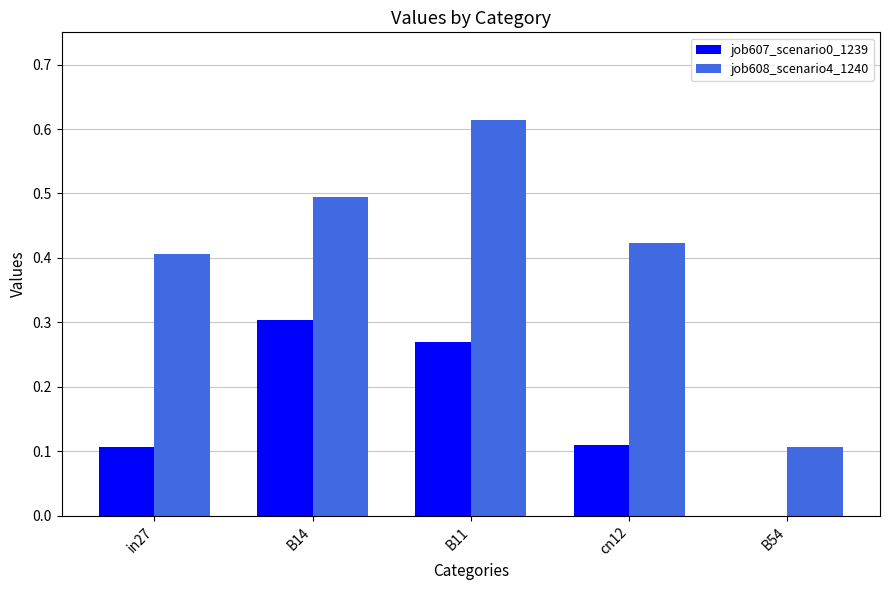

Read the job608_scenario4_1240 value at B14.

0.5